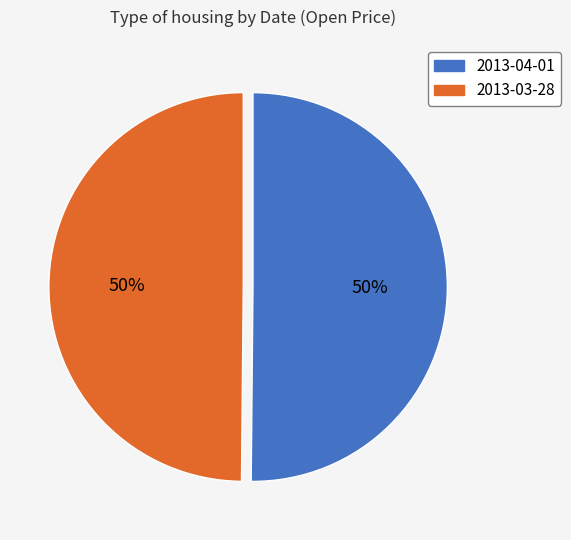

To the nearest percent, what is the average slice percentage?

50%